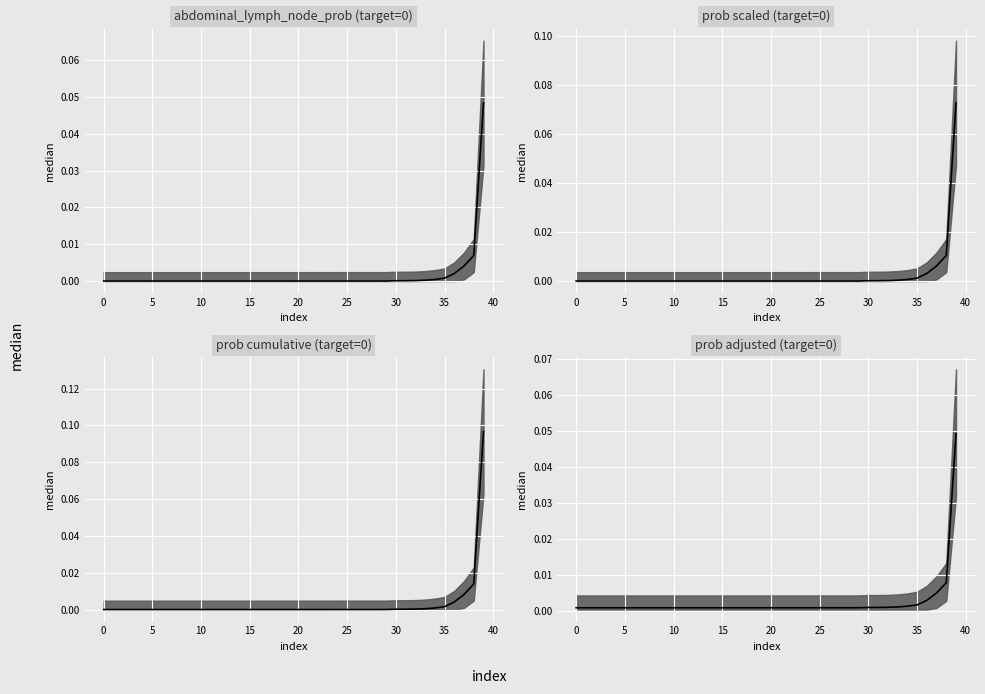

Is this an area chart (filled region under the line)?

No